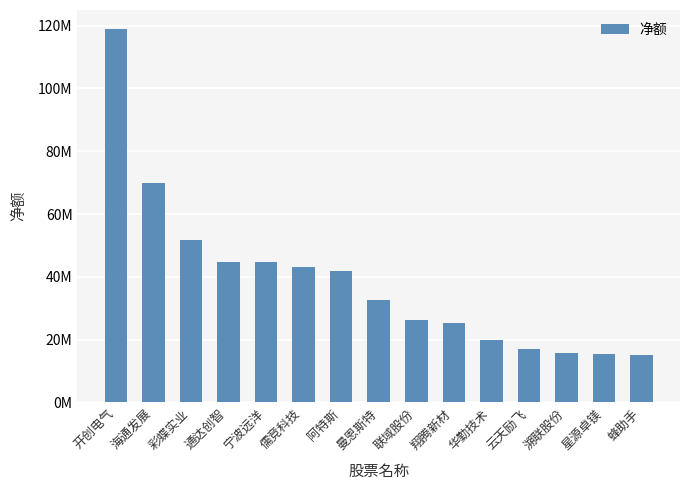

What is the minimum value shown in the chart?

15041191